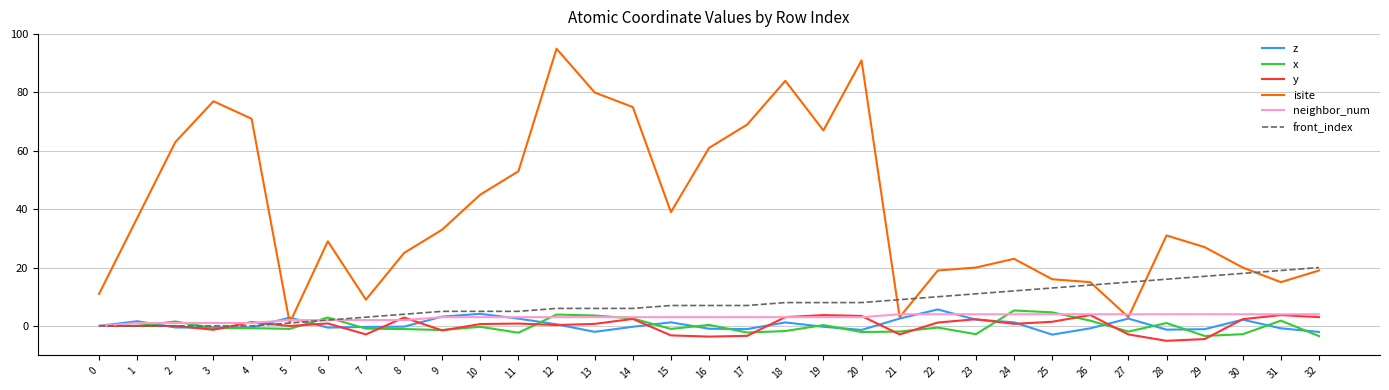

What is the difference between the highest and lowest values at 0?

11.0